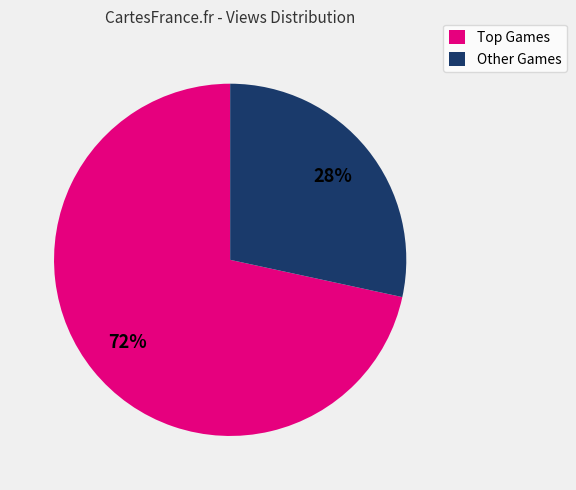

Rank the categories by value from highest to lowest.

Top Games, Other Games